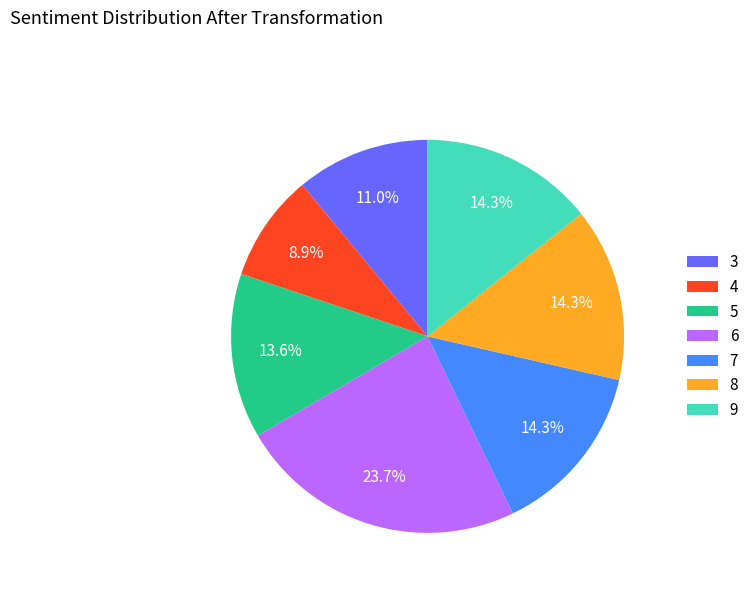

The 7 slice represents 14% of the pie. True or false?

True